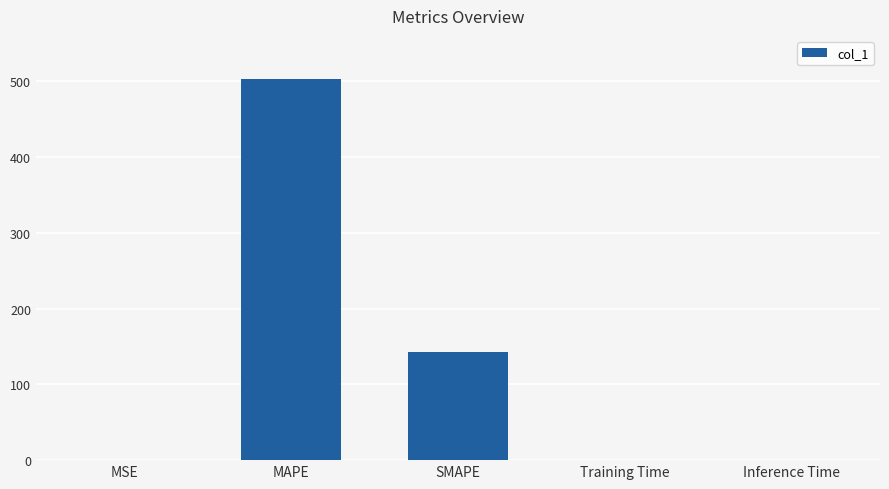

At which label is the value closest to 251?

SMAPE